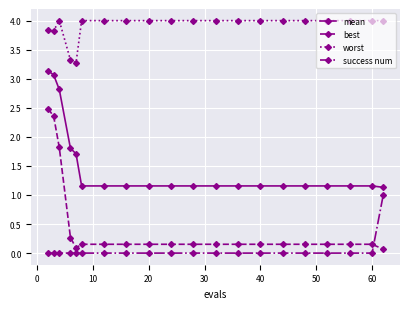

How many series are shown in this chart?

4